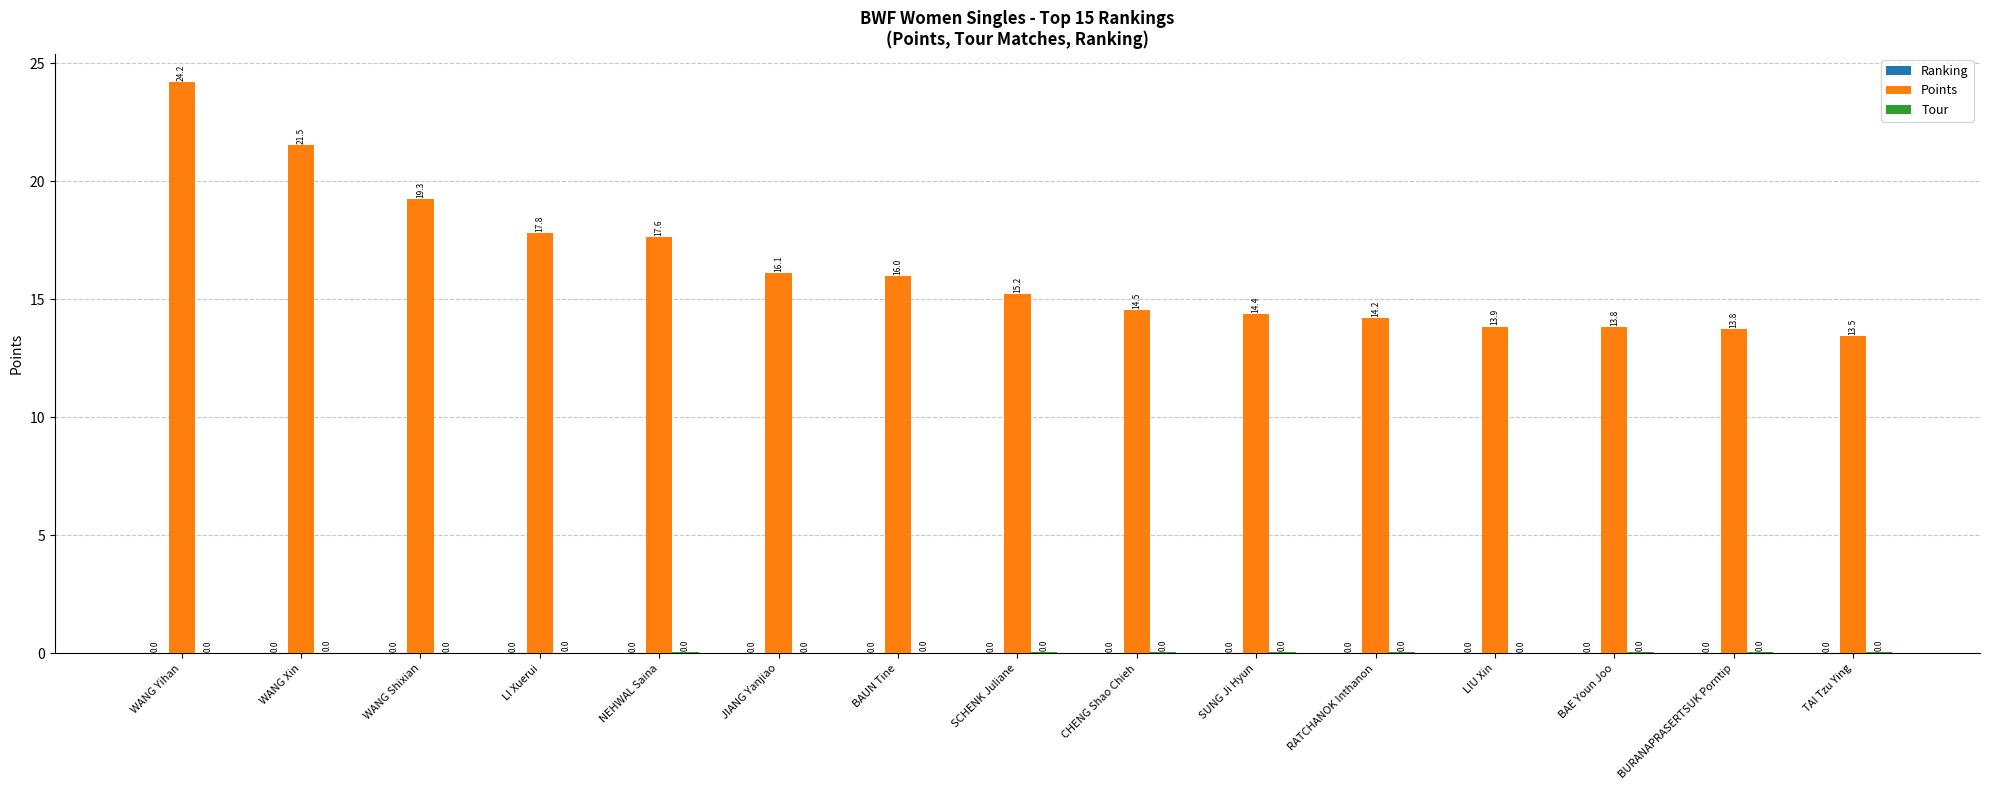

Between LI Xuerui and SCHENK Juliane, which series saw the biggest shift?

Points